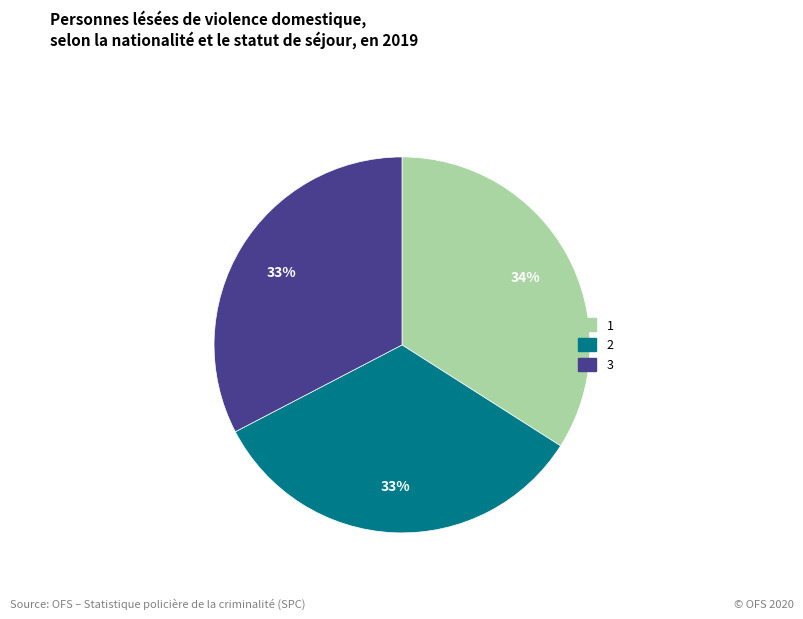

Do 1 and 2 together represent more than half of the pie?

Yes